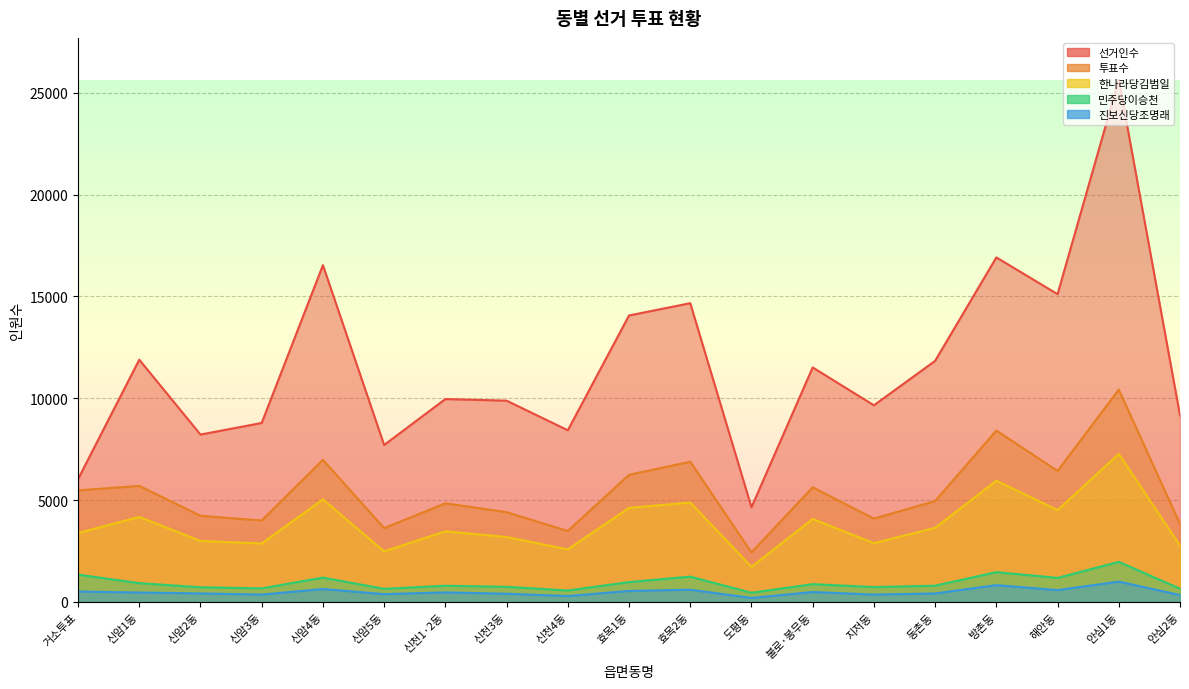

What is the average value of the 투표수 series?

5375